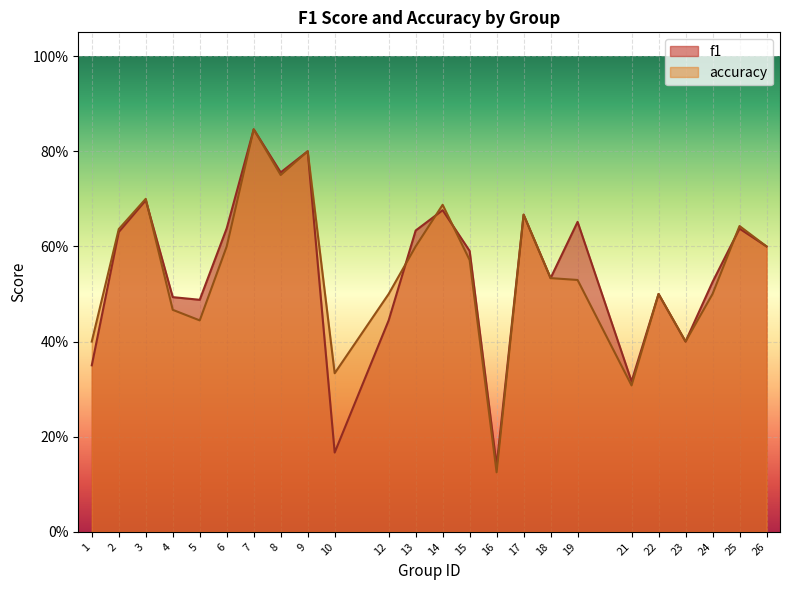

Read the accuracy value at 26.

0.6